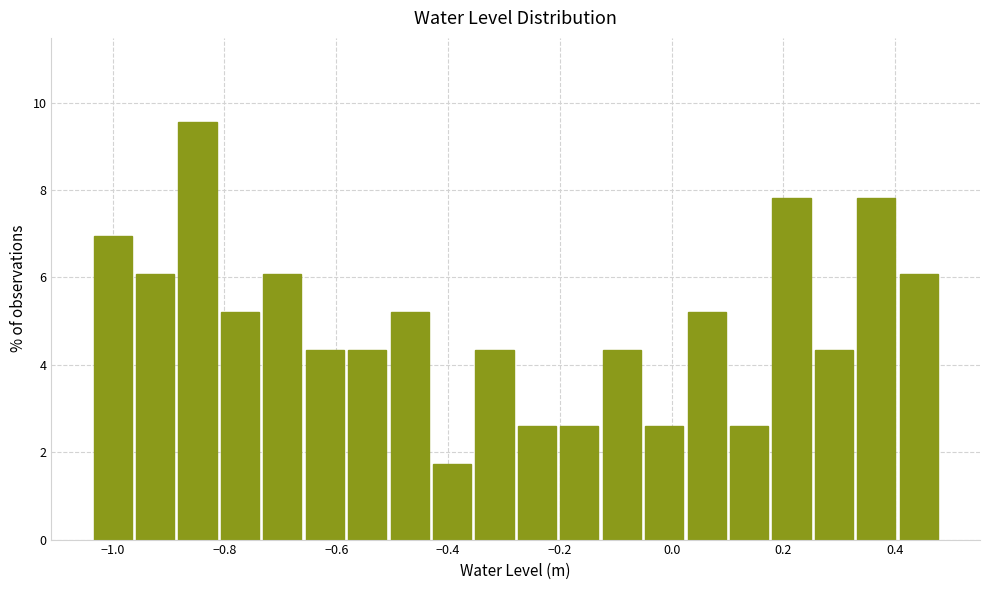

Read against the x-axis, roughly where is the centre of the tallest bar?

-0.84